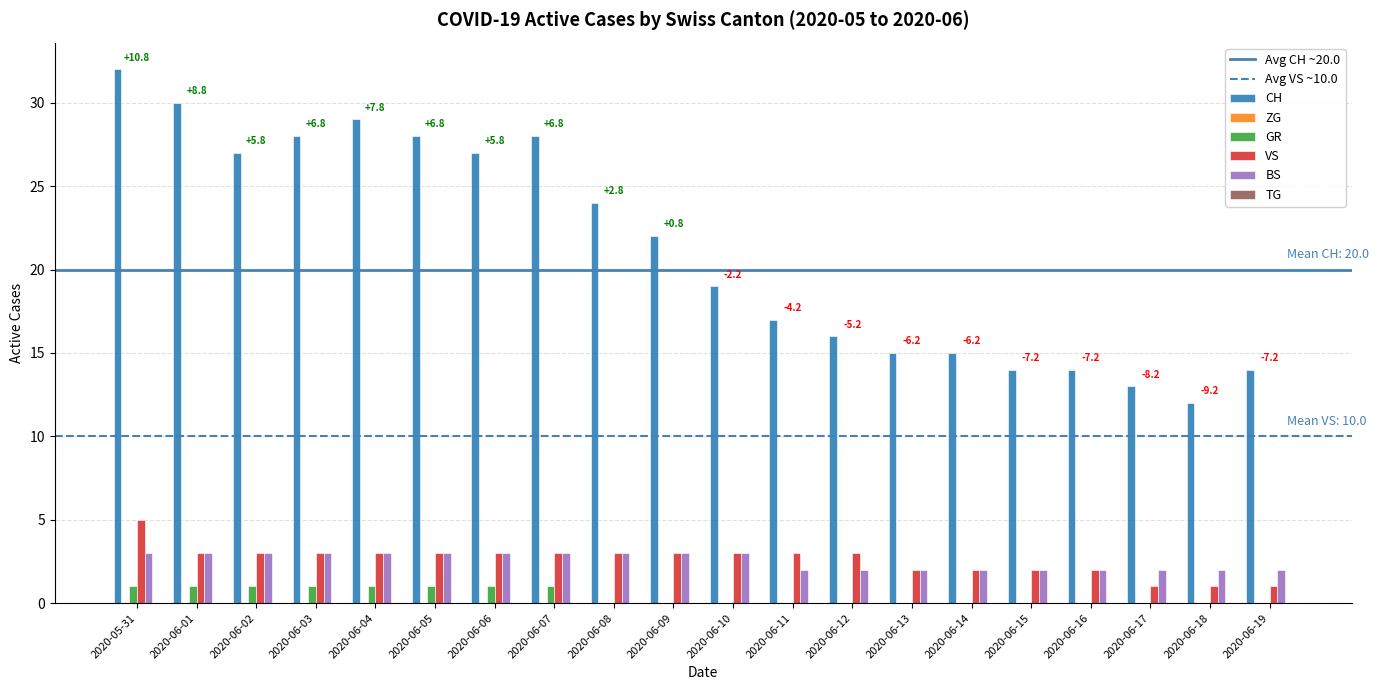

What is the greatest value displayed?

32